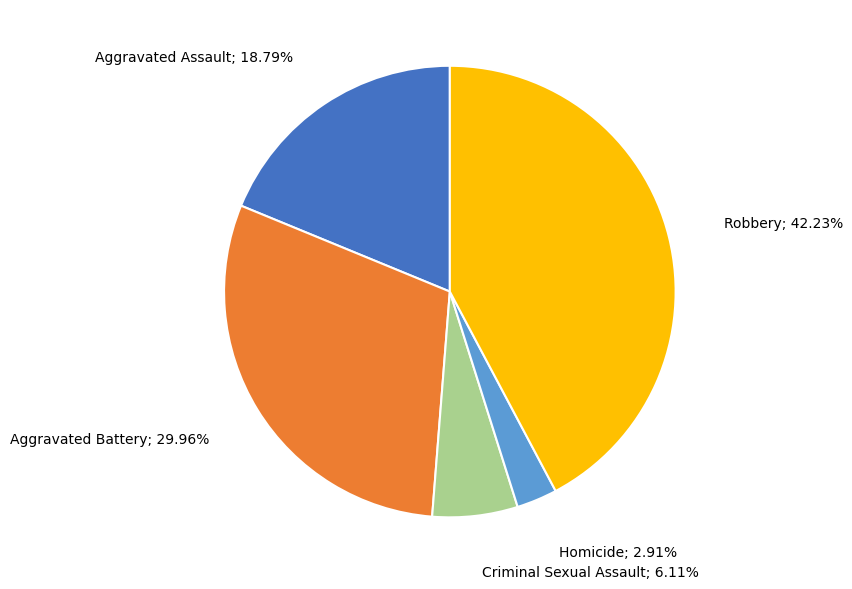

Is there a majority slice in this chart?

No